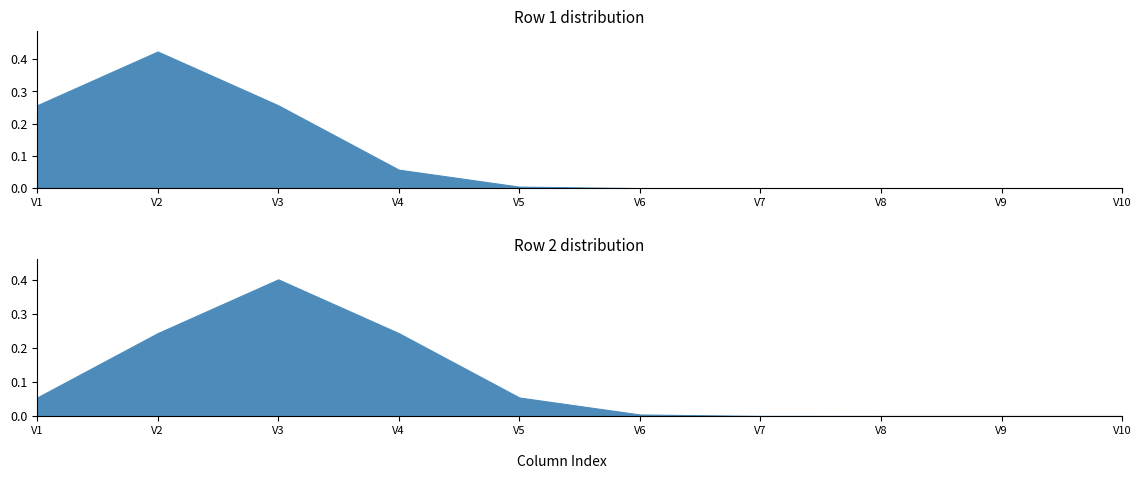

Which category has the lowest value across all series?

V10